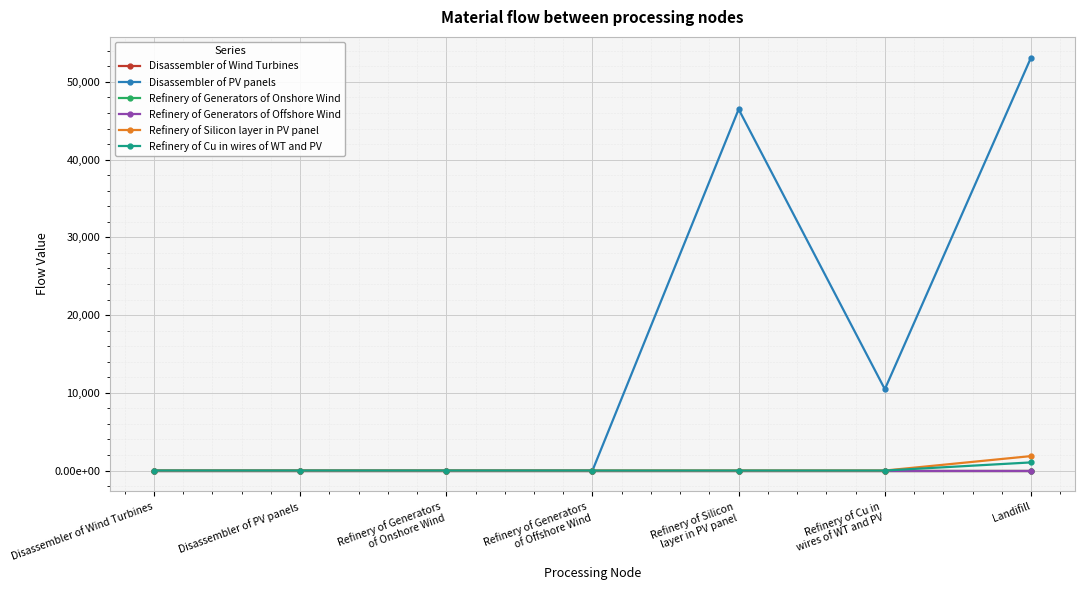

Which series has the largest range (max minus min)?

Disassembler of PV panels